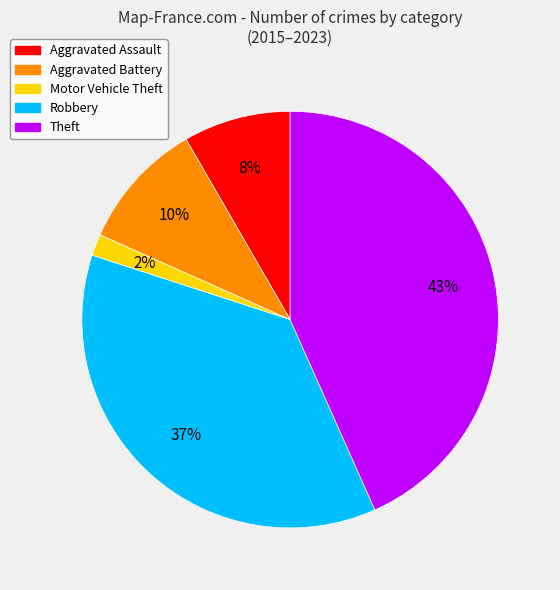

How many segments does this pie chart have?

5